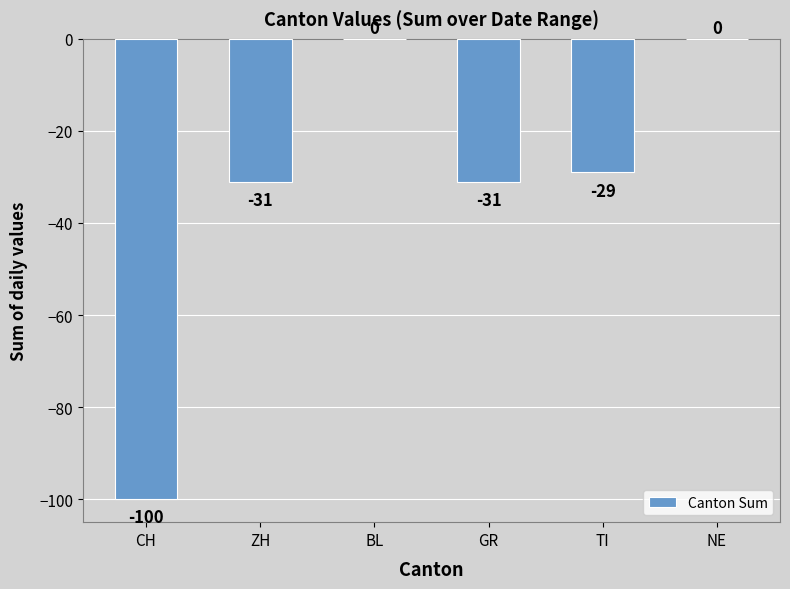

Which has a higher value, CH or GR?

GR